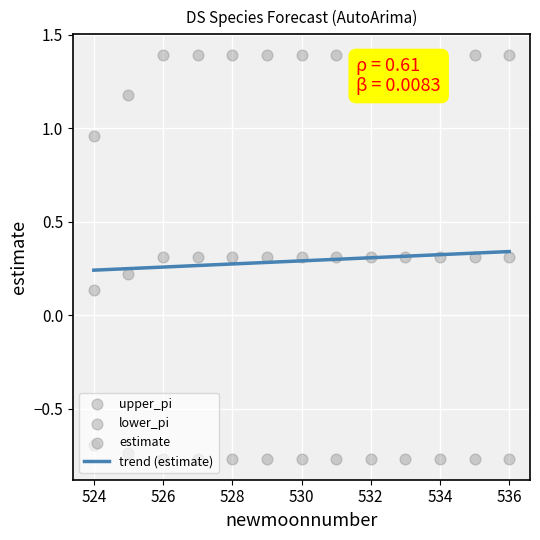

Which series has the largest Y range (max minus min)?

upper_pi